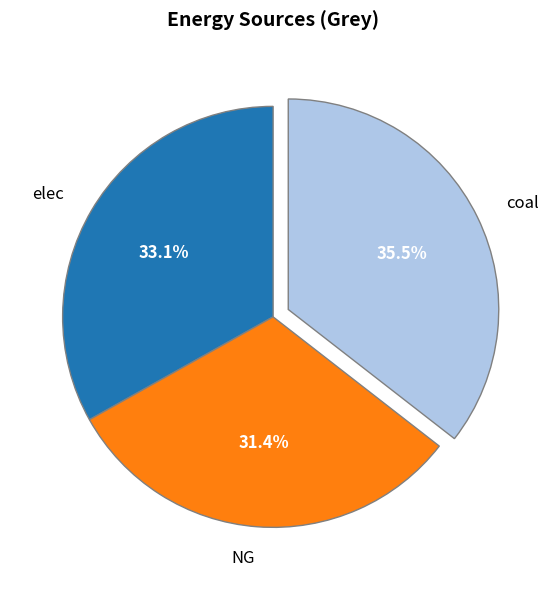

To the nearest percent, what is the difference between the elec and coal slice percentages?

2%